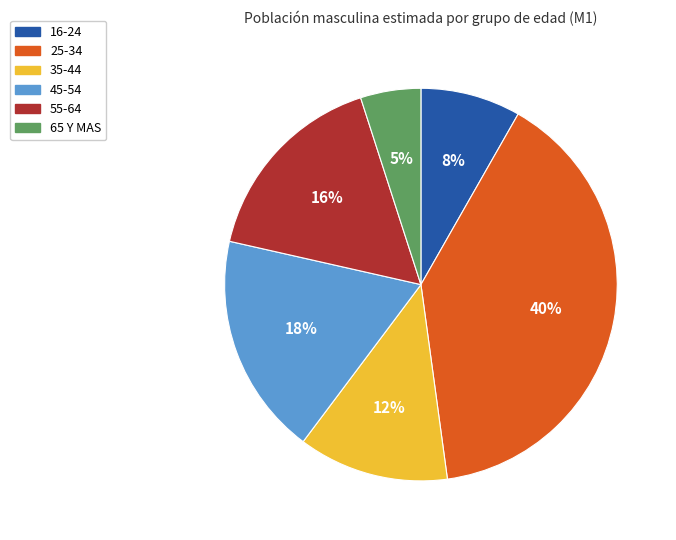

Is it true that 16-24 is 8% of the pie?

True